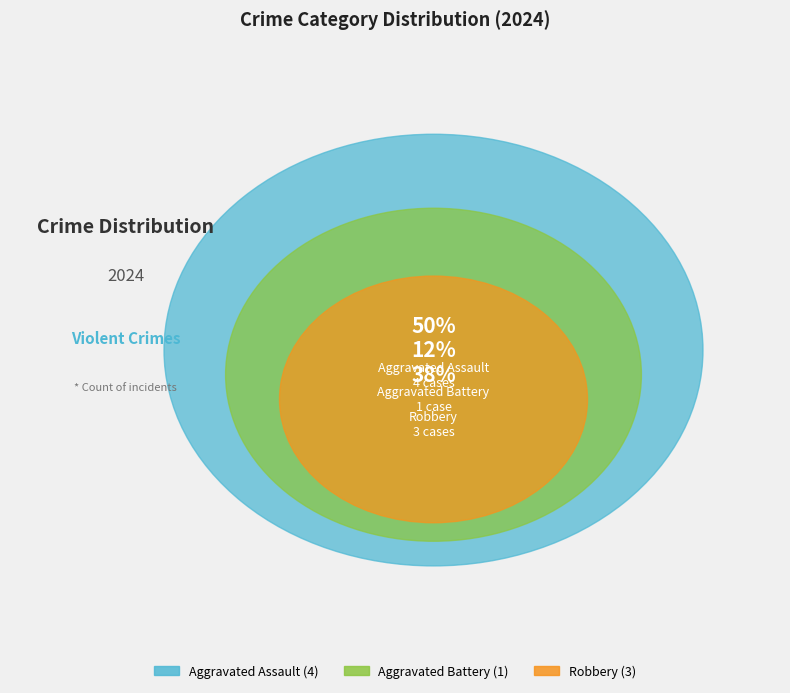

To the nearest percent, what portion does Aggravated Assault represent?

50%